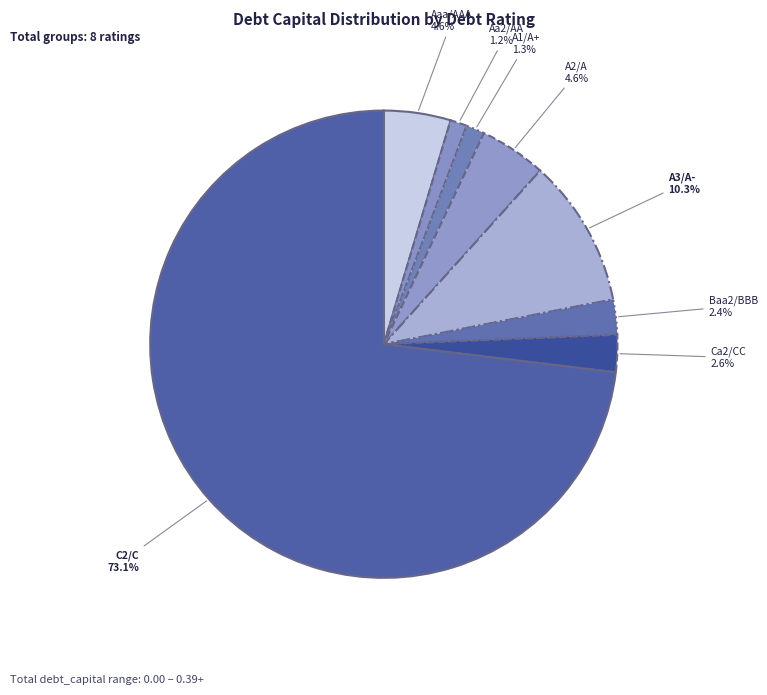

To the nearest percent, what portion does A1/A+ represent?

1%